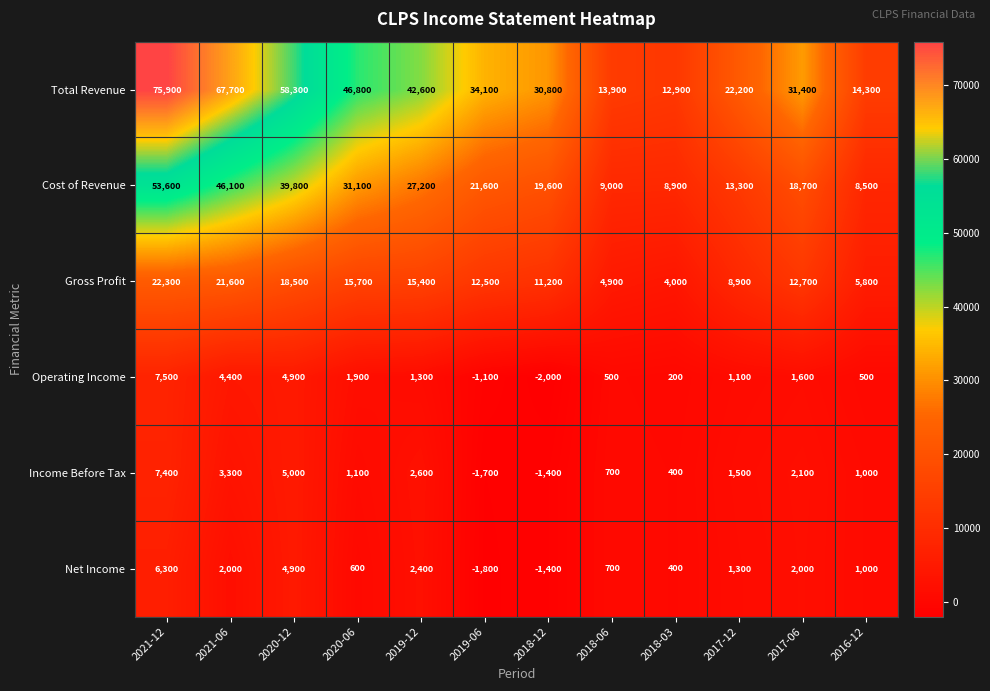

What is the sum of the Income Before Tax values at 2016-12 and 2018-12?

-400